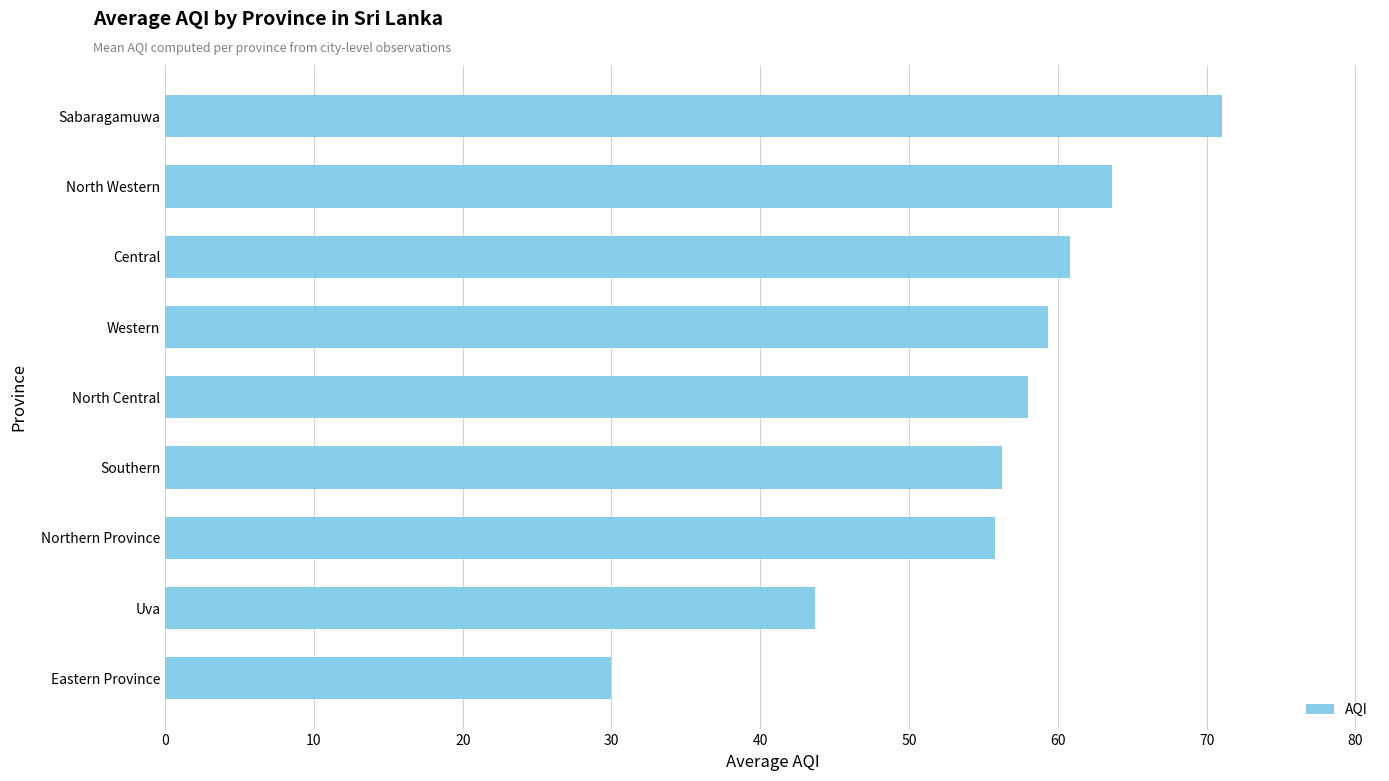

Is it true that the value at North Western is 32.6?

False